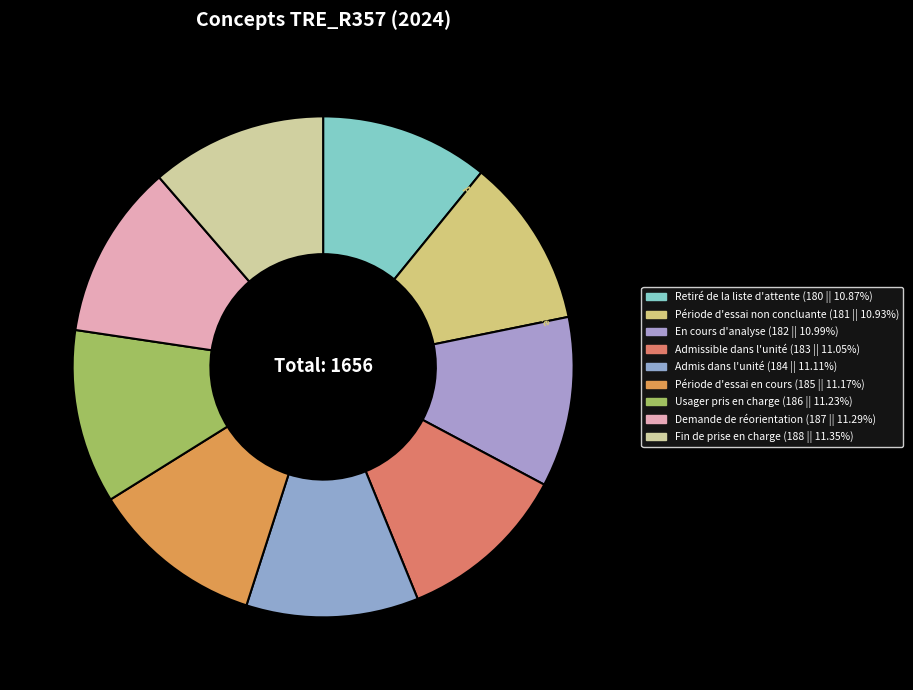

Is the sum of Période d'essai en cours and En cours d'analyse greater than half?

No